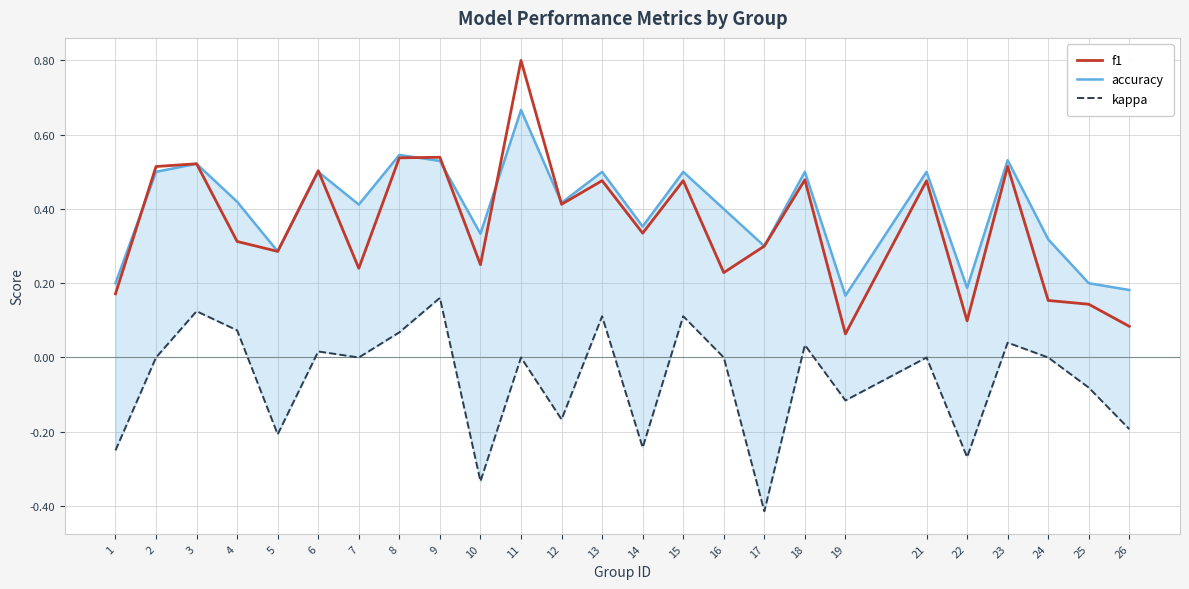

What is the spread (max minus min) of values at 16?

0.4